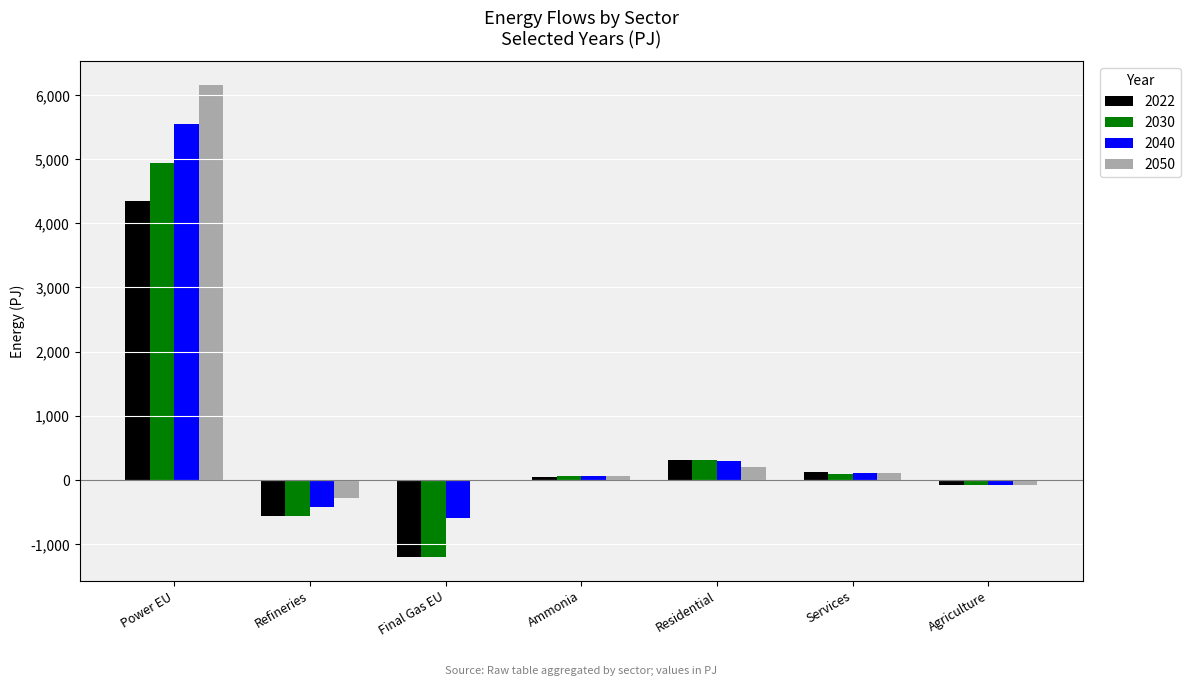

True or false: 2050 has a value of 10308.5 at Power EU.

False